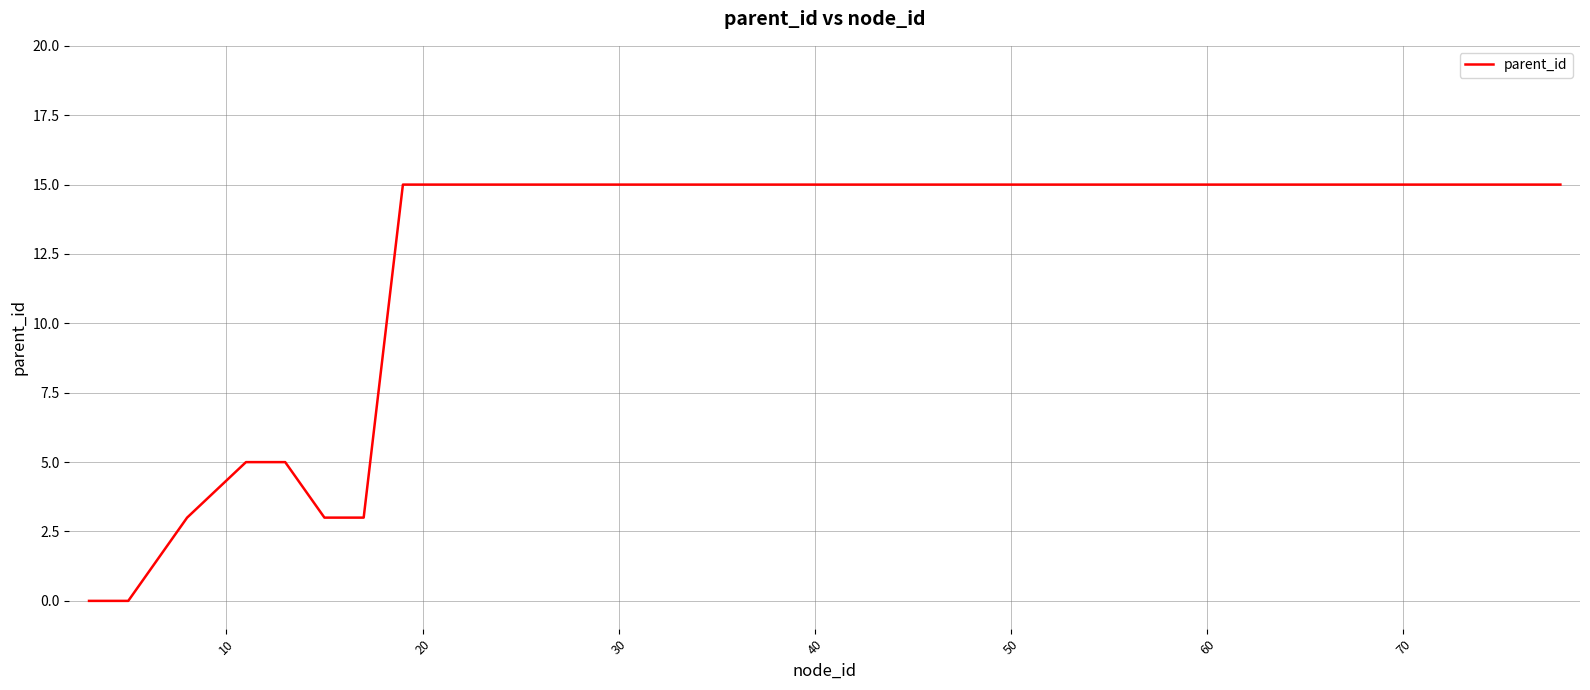

What is the greatest value displayed?

15